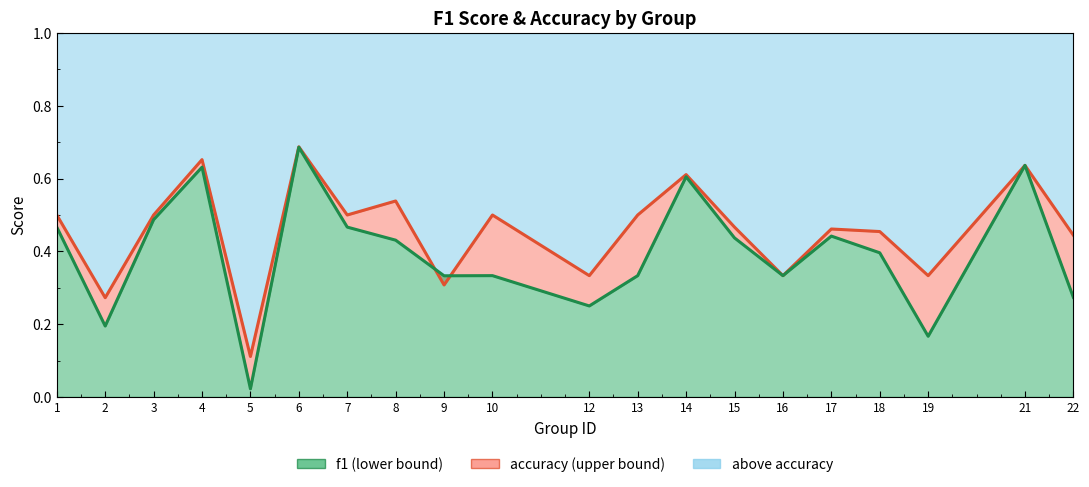

Between which two adjacent categories do accuracy and f1 first intersect?

8 and 9